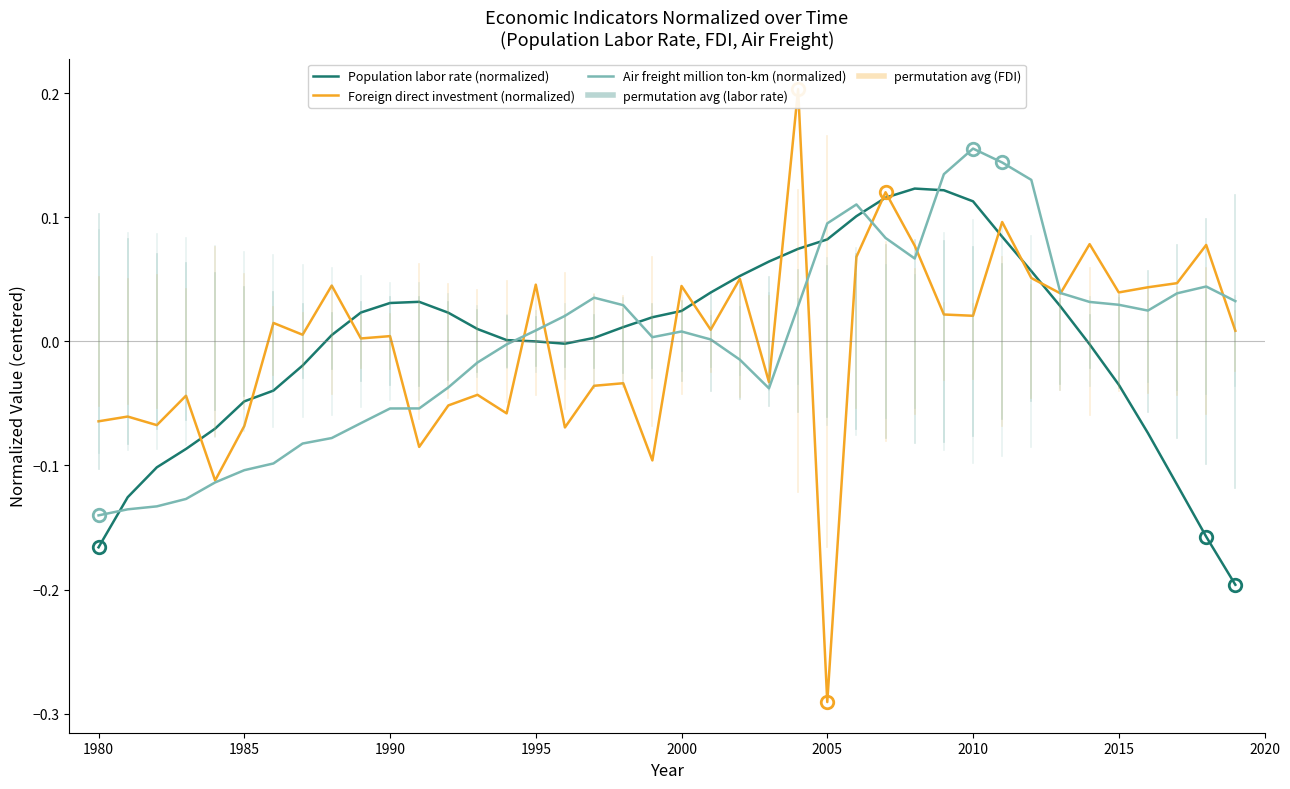

Where is Population labor rate (normalized) nearest to the value 0?

1995